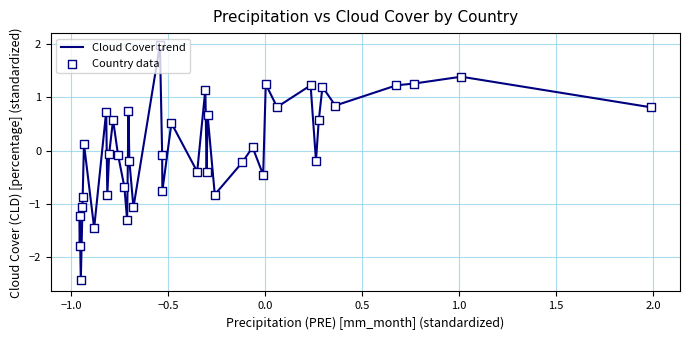

What is the difference between the maximum and minimum values?

4.4